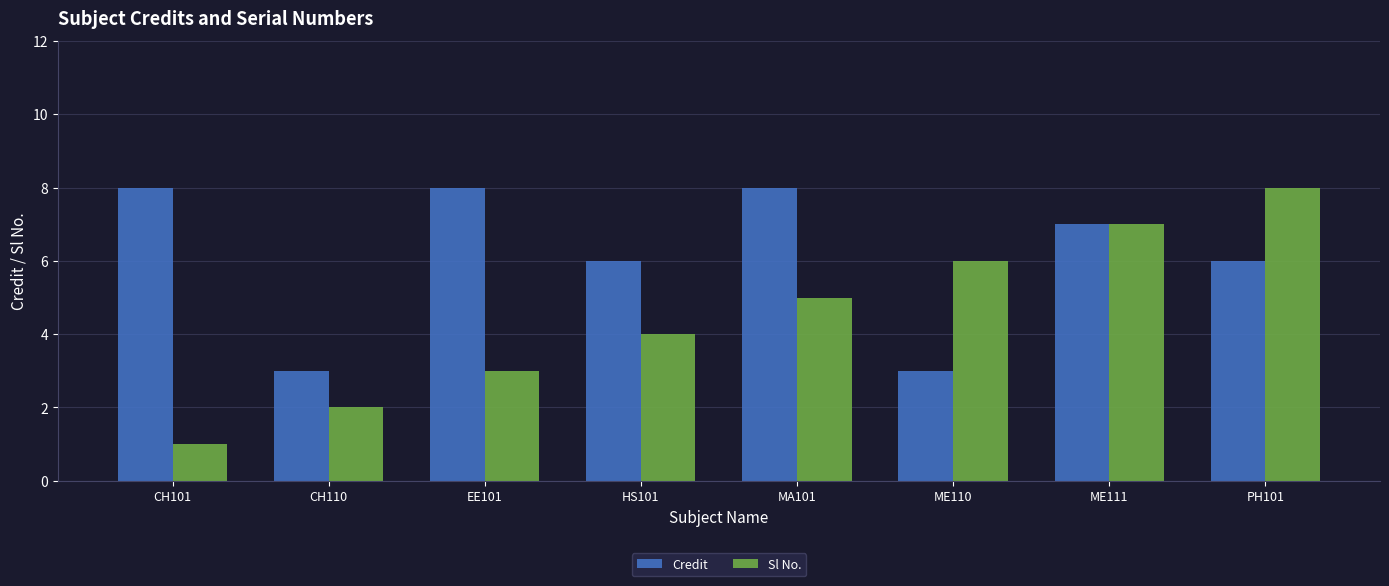

Reading left to right, list all the values displayed in this chart.

Credit: CH101=8	CH110=3	EE101=8	HS101=6	MA101=8	ME110=3	ME111=7	PH101=6
Sl No.: CH101=1	CH110=2	EE101=3	HS101=4	MA101=5	ME110=6	ME111=7	PH101=8